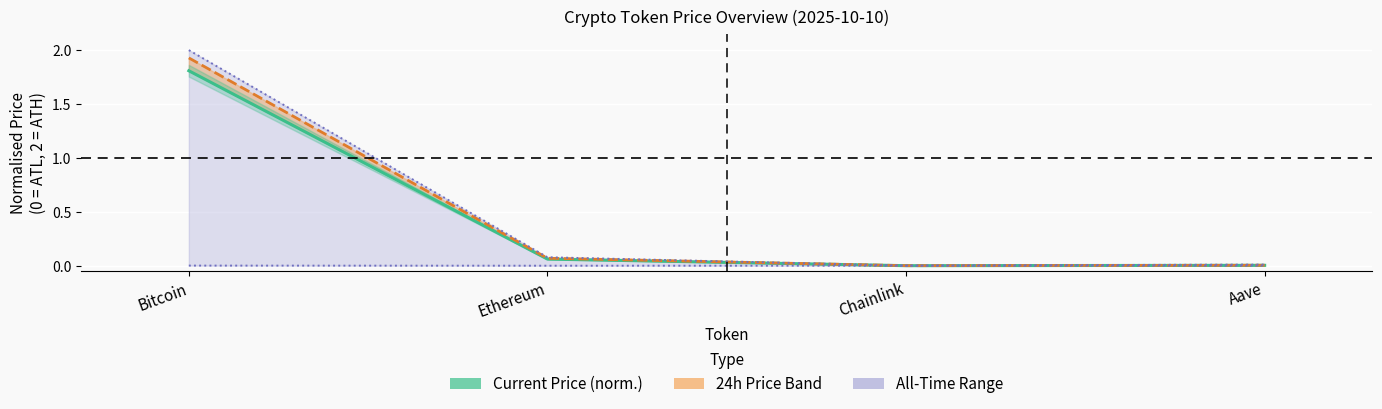

What is the label of the 4th point from the right?

Bitcoin